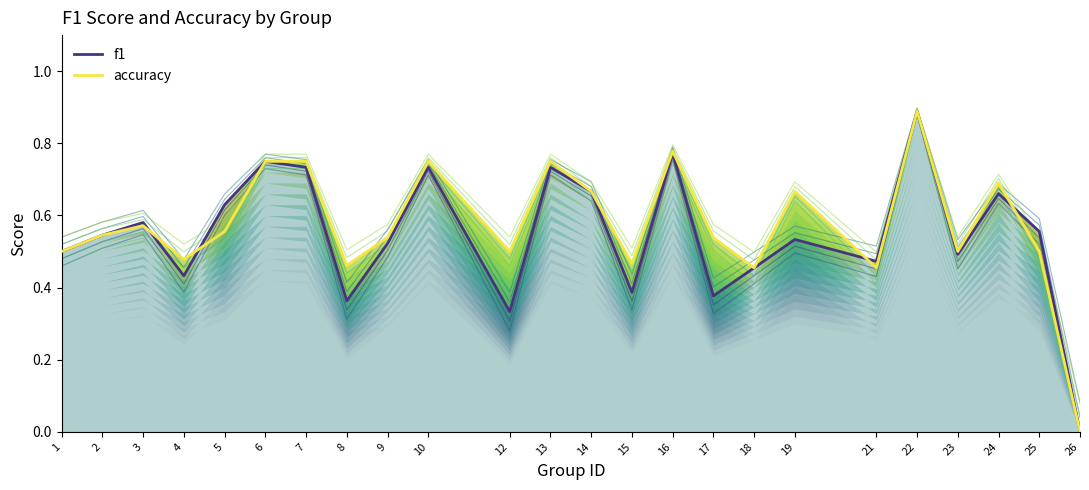

What is the highest value of the accuracy series?

0.9